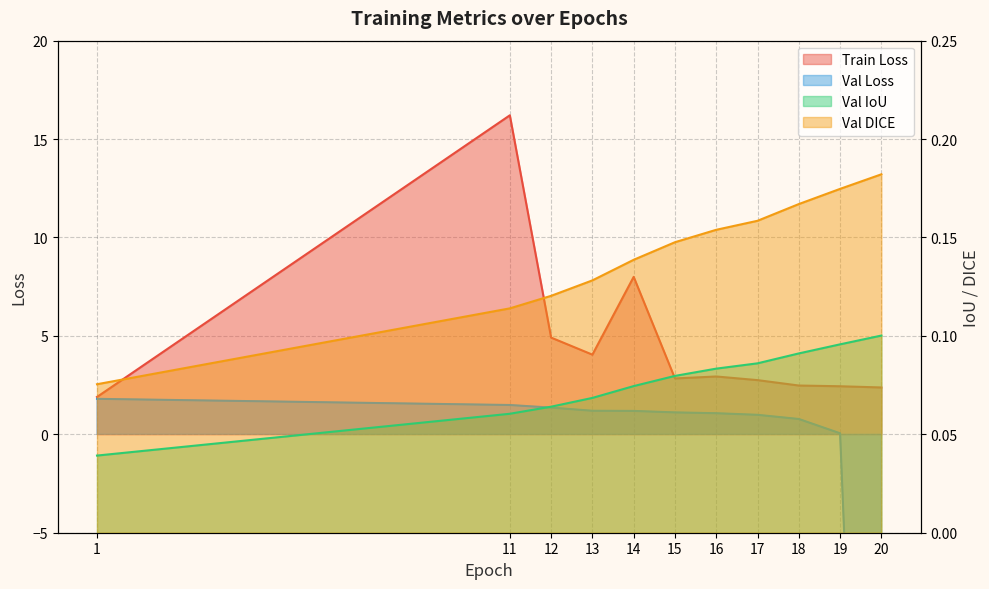

What is the difference between the maximum and second lowest values in the Val DICE series?

0.1